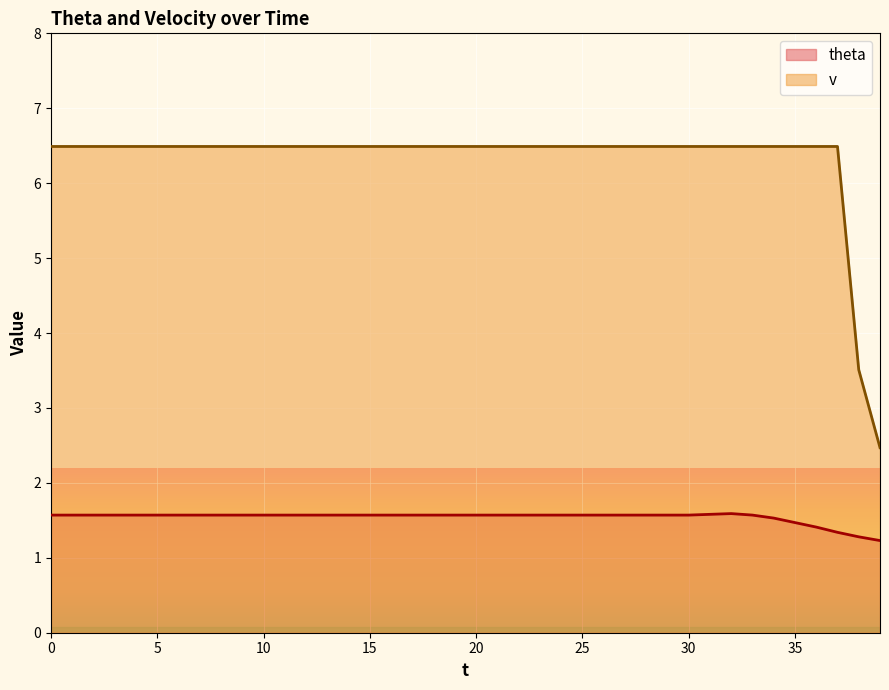

What is the average value of the v series?

6.3